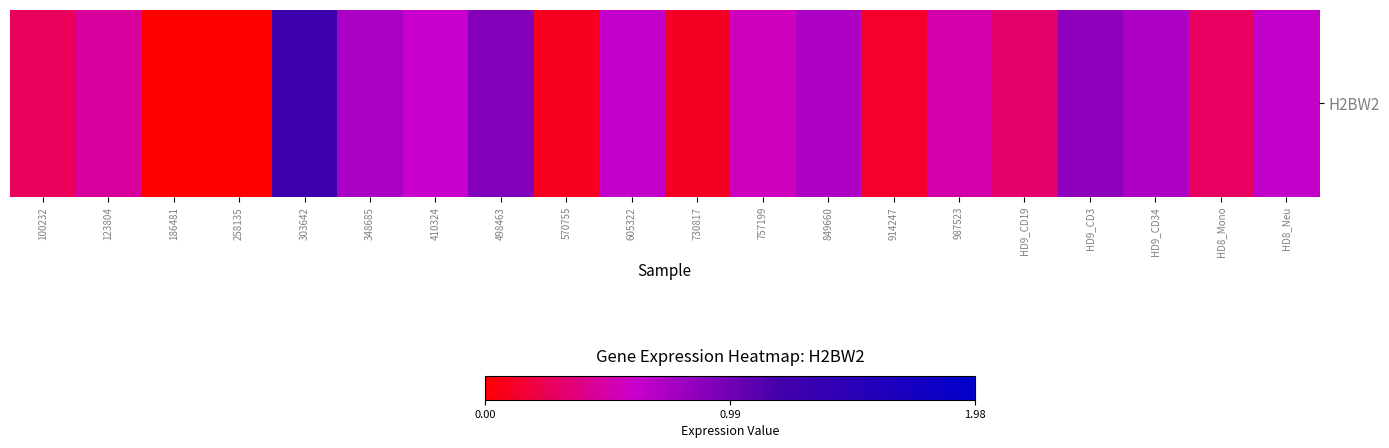

What is the change in value from 757199 to HD8_Mono?

-0.3